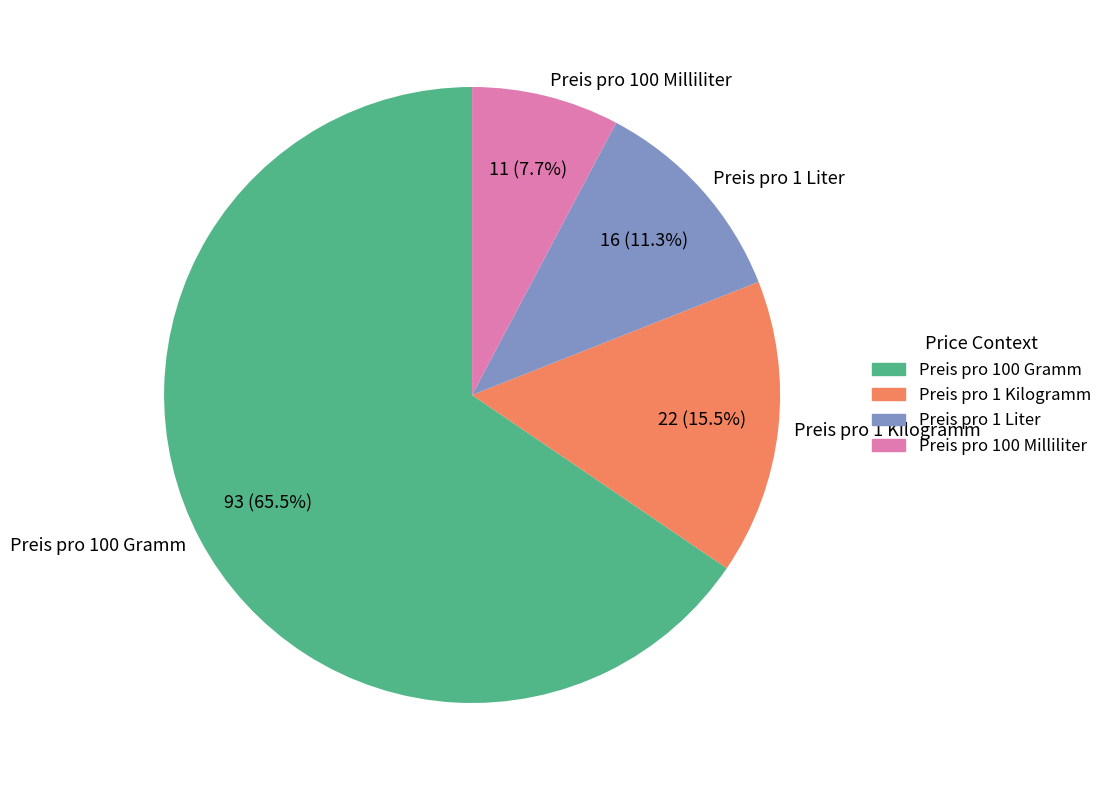

Combined, do Preis pro 100 Gramm and Preis pro 1 Kilogramm account for over 50%?

Yes